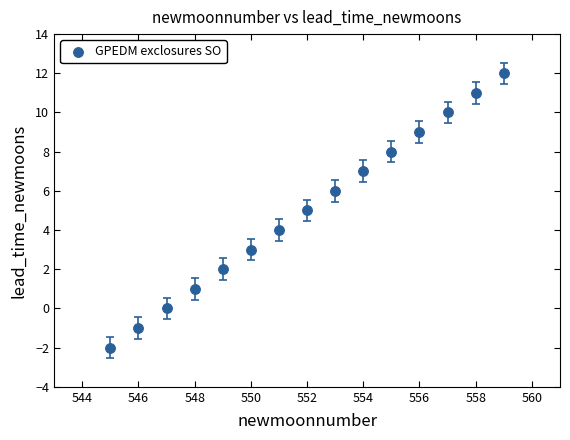

What is the range of X values (max minus min)?

14